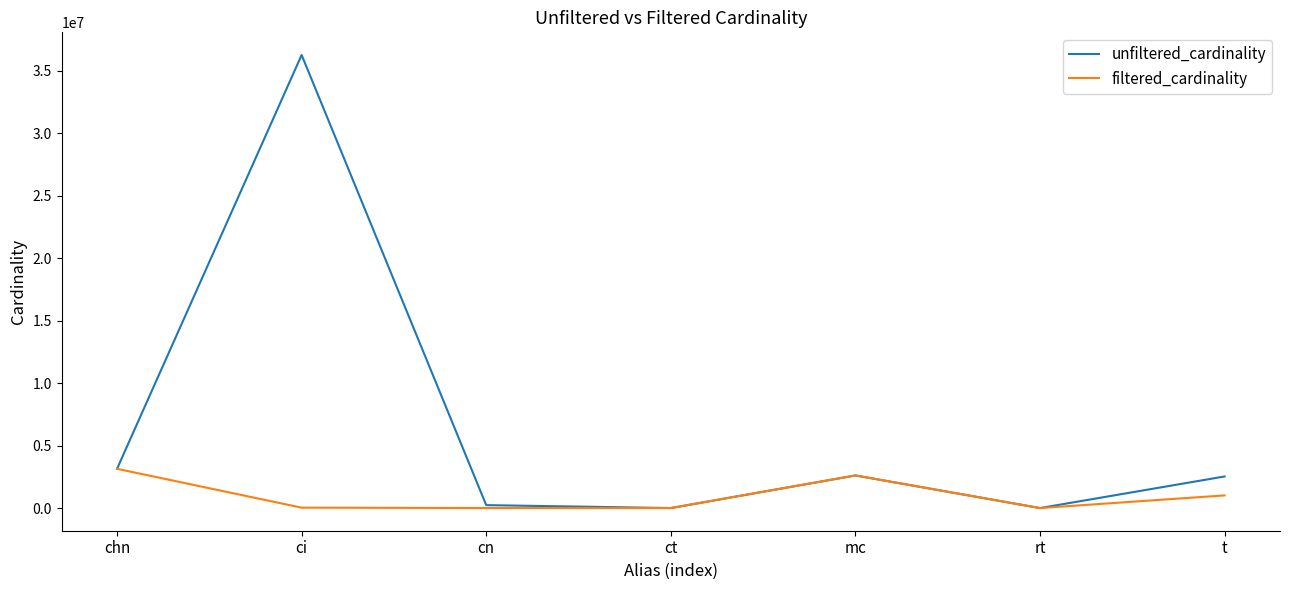

How many values in the filtered_cardinality series are below 32288?

3